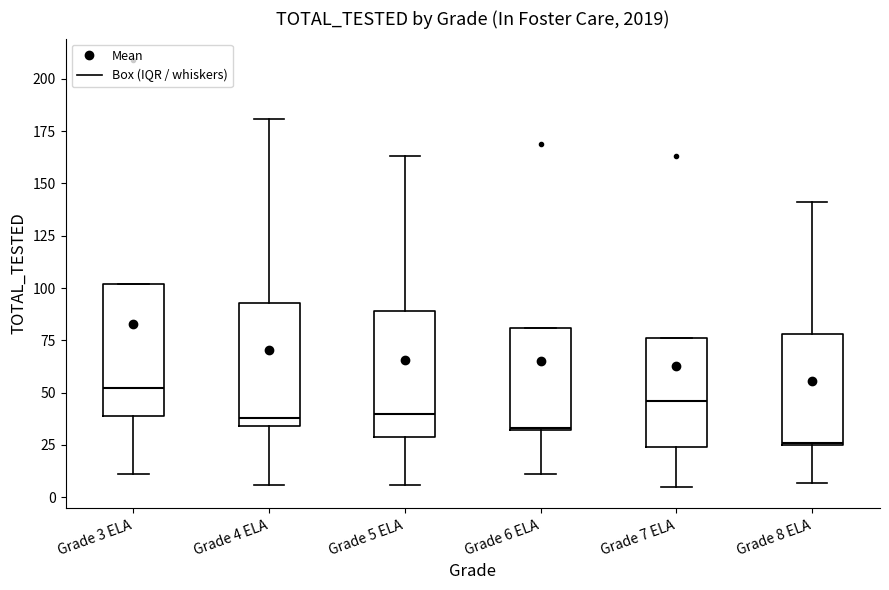

Which box has the highest median line?

Grade 3 ELA